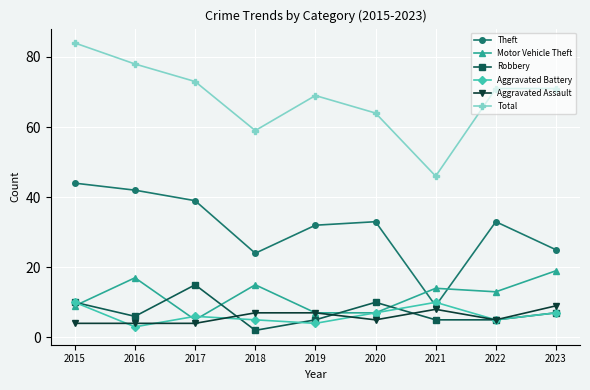

Which series has the largest total across all categories?

Total